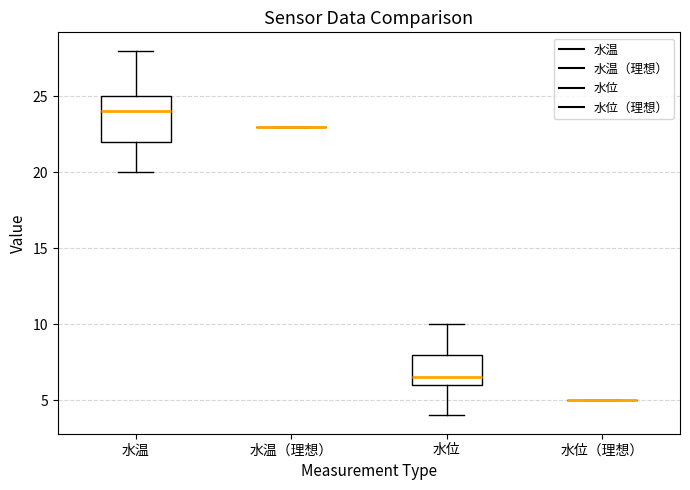

Reading left to right, read every box against the y-axis: the position of its median line, the range the box covers, and the ends of its whiskers. The values are not printed on the chart, so give them approximately, as read against the axis.

水温: median 24.0, box 22.0 to 25.0, whiskers 20.0 to 28.0
水温（理想）: box collapsed to a line at 23.0, whiskers 23.0 to 23.0
水位: median 6.5, box 6.0 to 8.0, whiskers 4.0 to 10.0
水位（理想）: box collapsed to a line at 5.0, whiskers 5.0 to 5.0